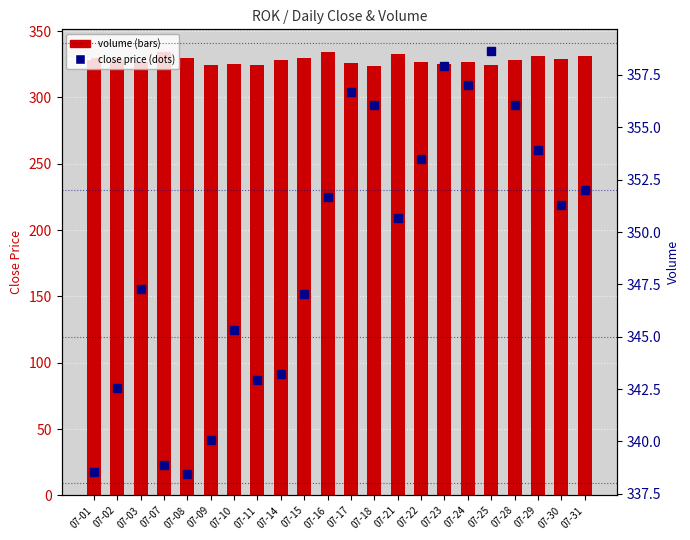

Is it true that close equals 531.3 at 07-31?

False